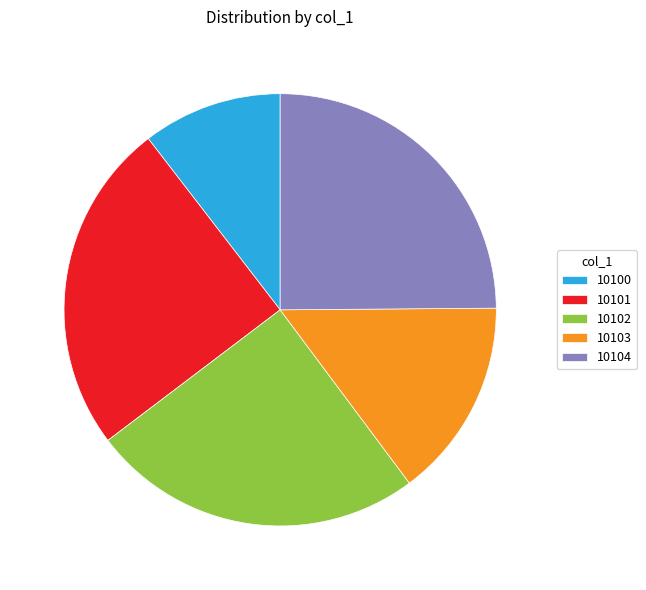

What is the smallest slice in the pie chart?

10100